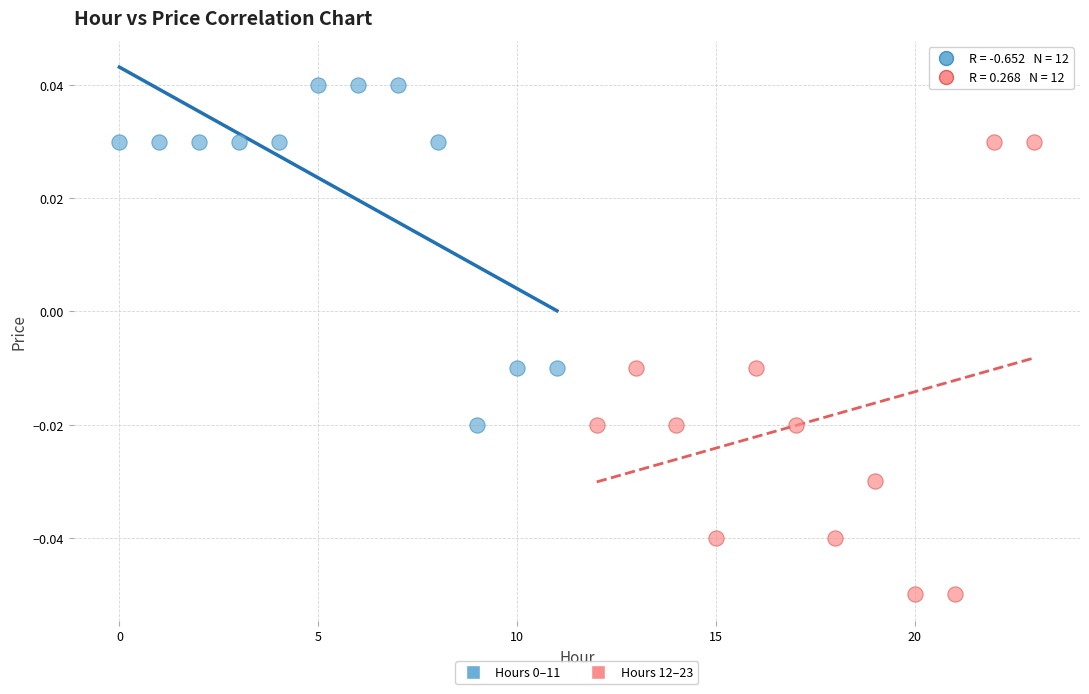

Which series has the largest Y range (max minus min)?

Hours 12–23